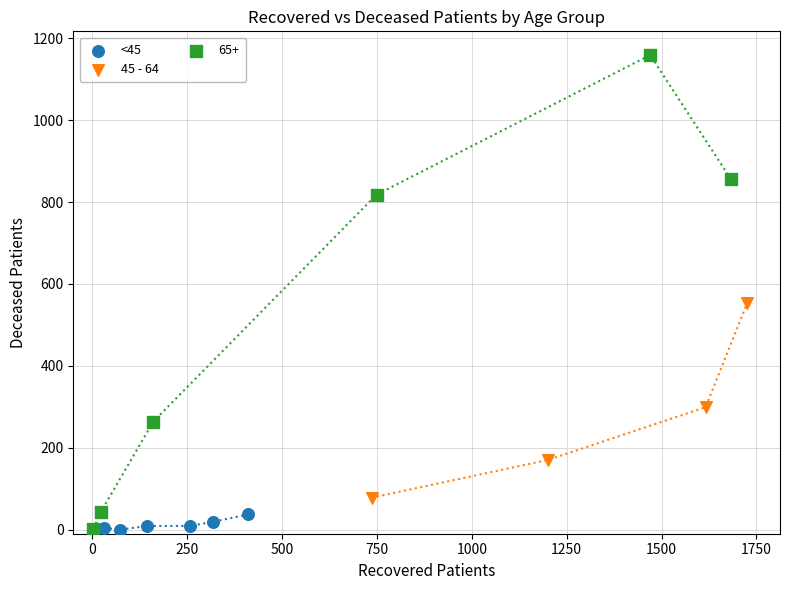

Which series contains the highest Y value?

65+